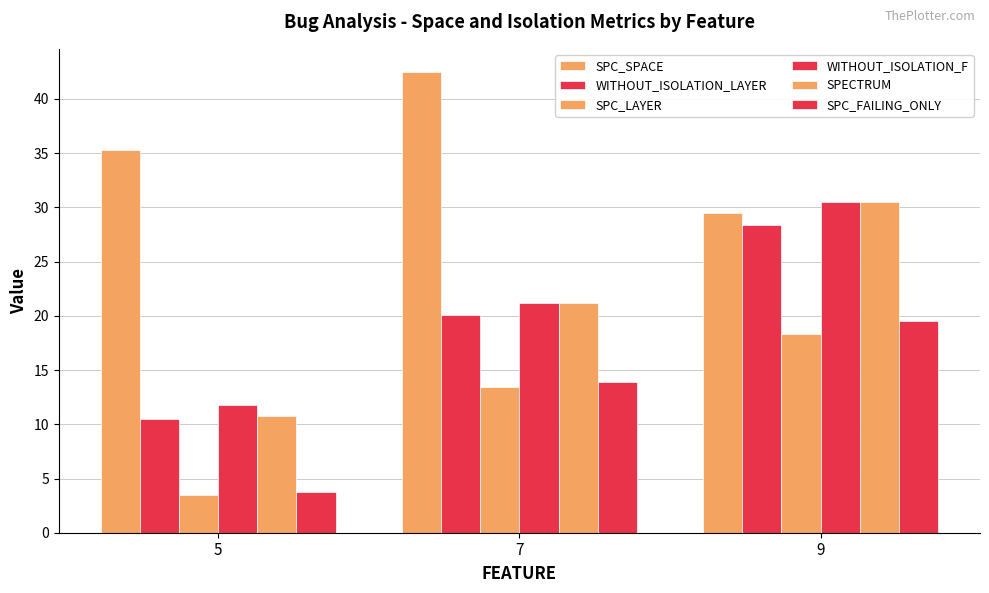

At how many categories does at least one series exceed 26?

3